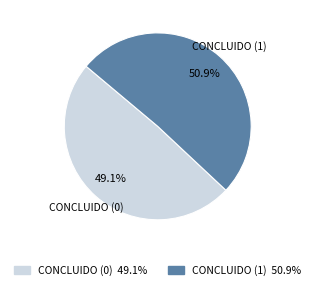

Does any single category account for the majority?

Yes